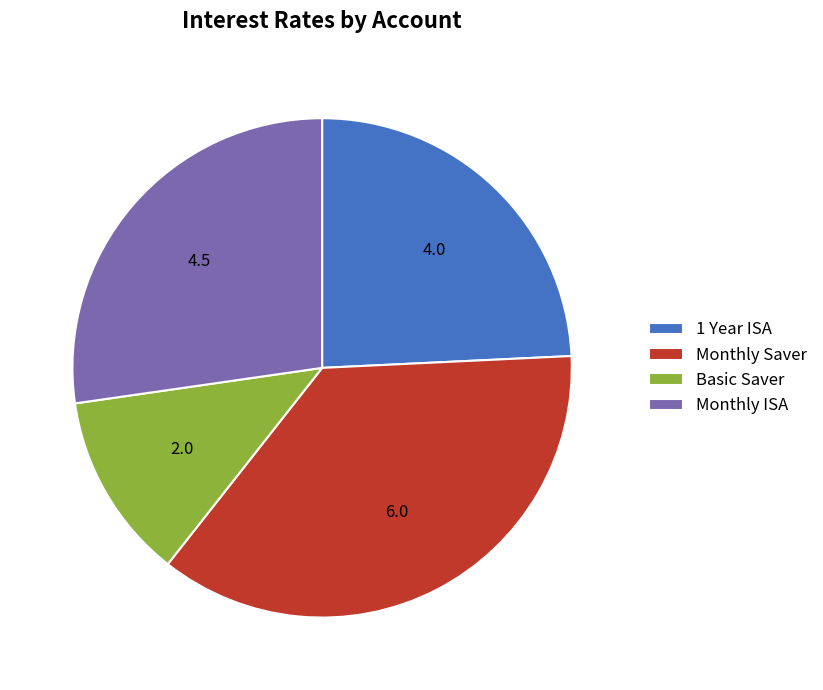

Does Basic Saver account for over 50% of the chart?

No